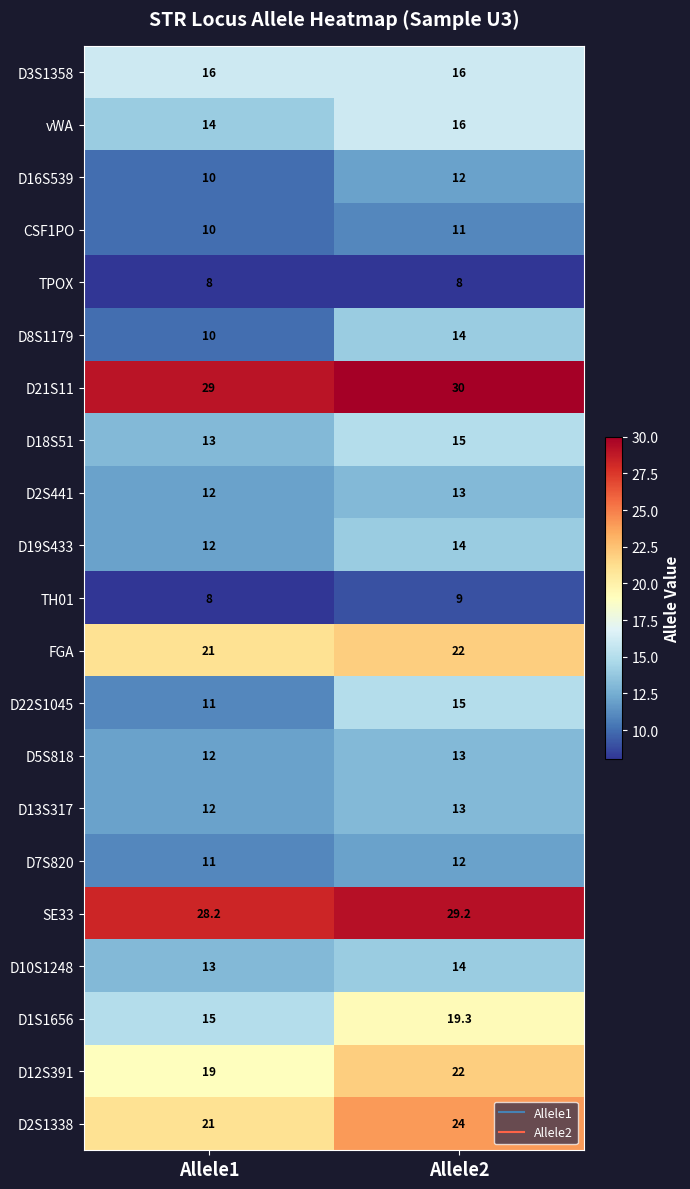

Which series changed the most between Allele1 and Allele2?

D1S1656